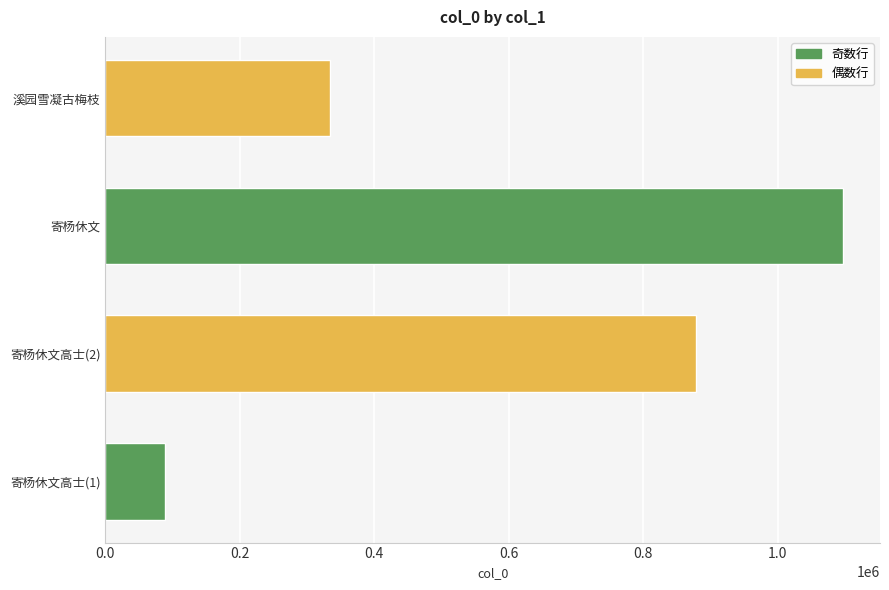

Reading bottom to top, what are all the values shown in this chart?

寄杨休文高士(1)=88436	寄杨休文高士(2)=877750	寄杨休文=1097284	溪园雪凝古梅枝=333698